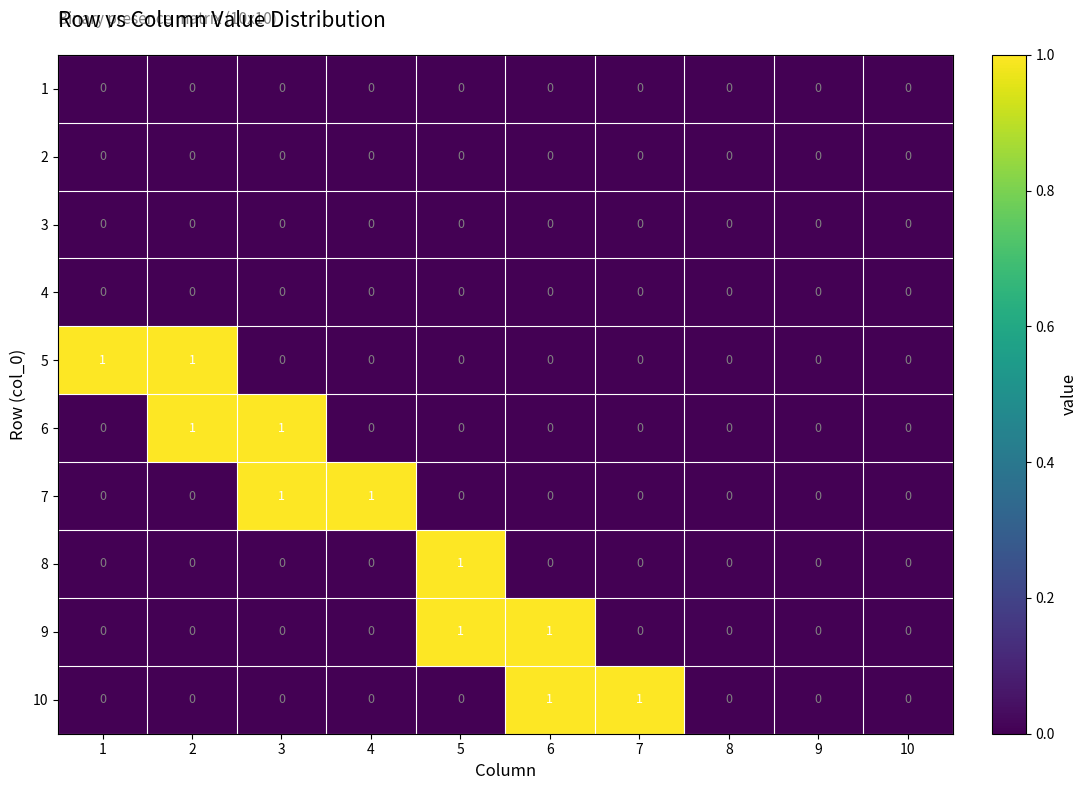

The 6 series shows 1 at 5. True or false?

False